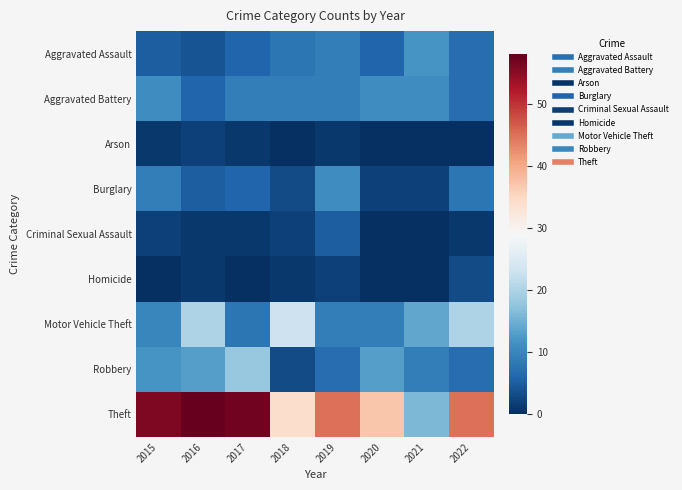

At which category is the sum across all series the highest?

2016